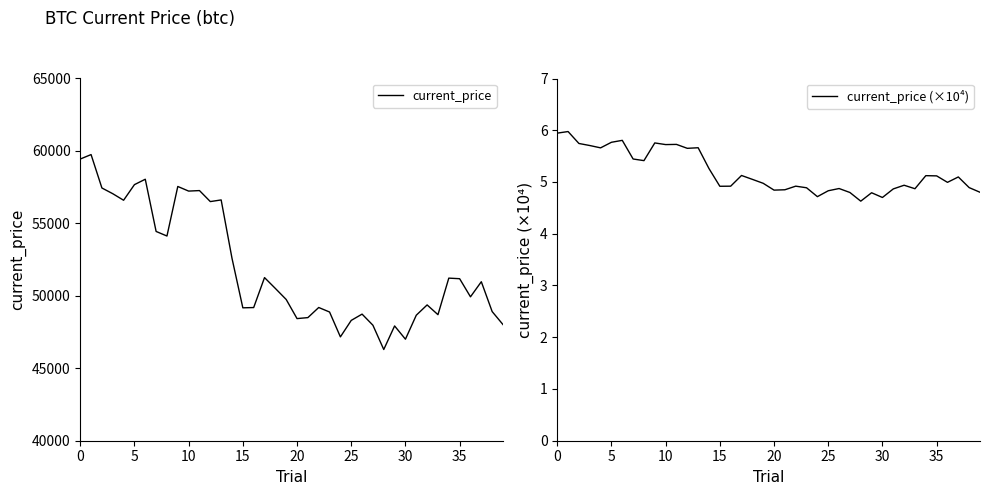

How many values in the current_price series exceed 50510?

19